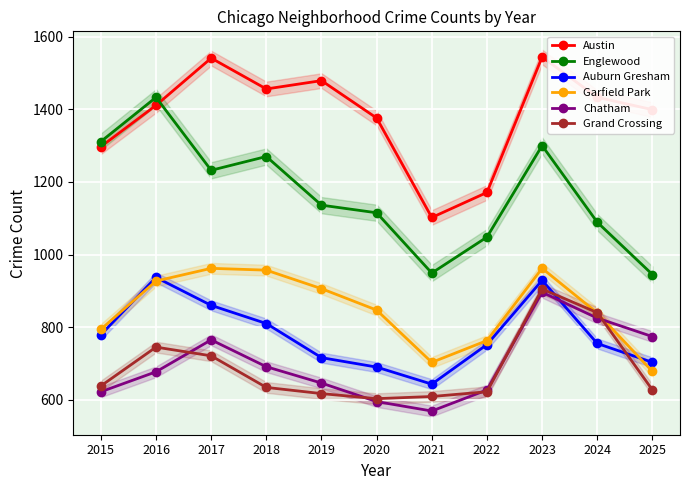

At which category does the chart reach its minimum across all series?

2021